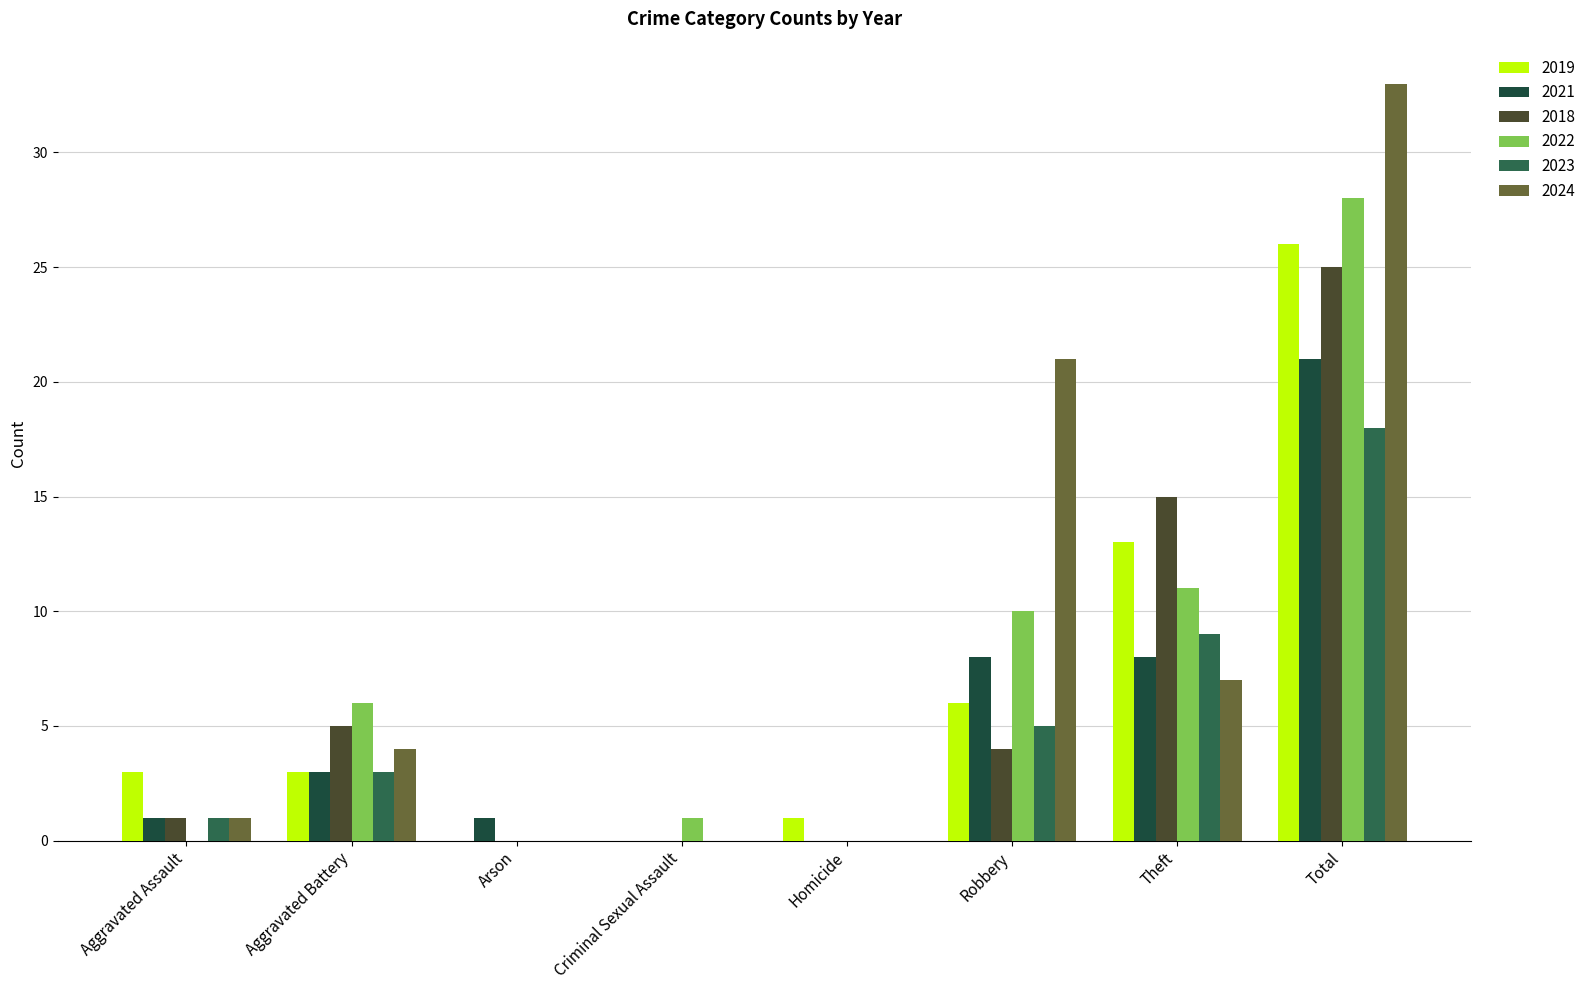

Are the bars horizontal?

No